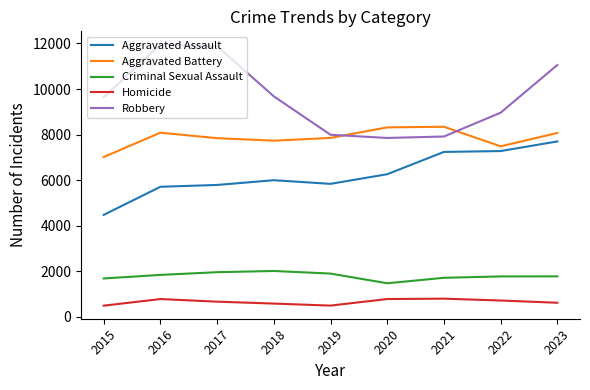

True or false: Criminal Sexual Assault has a value of 2406 at 2022.

False